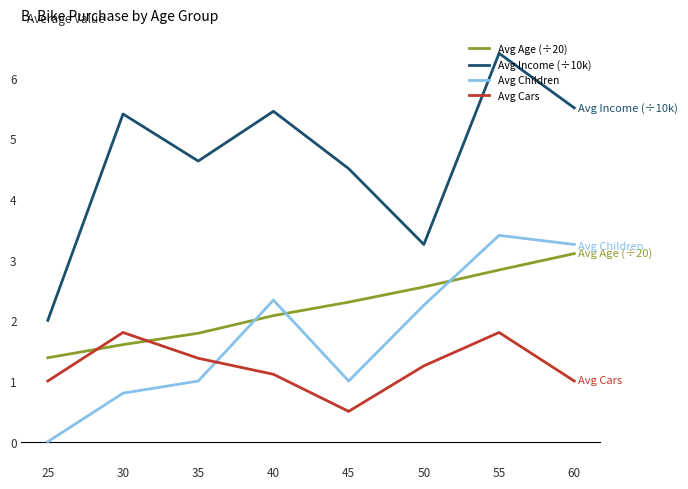

What is the difference between the maximum and minimum values in the Avg Children series?

3.4